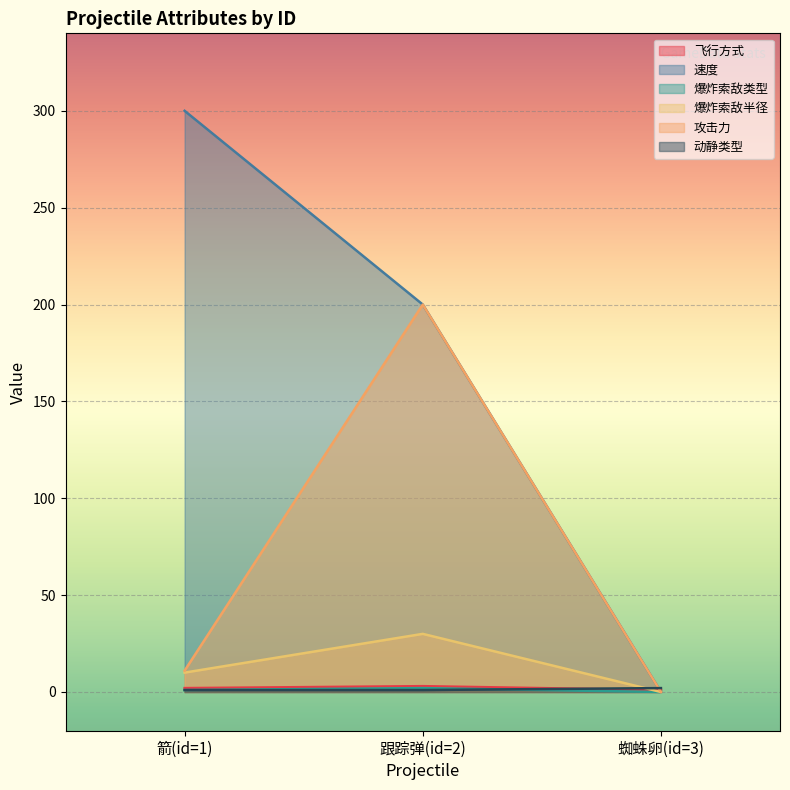

At which label does 速度 first exceed 200?

箭(id=1)